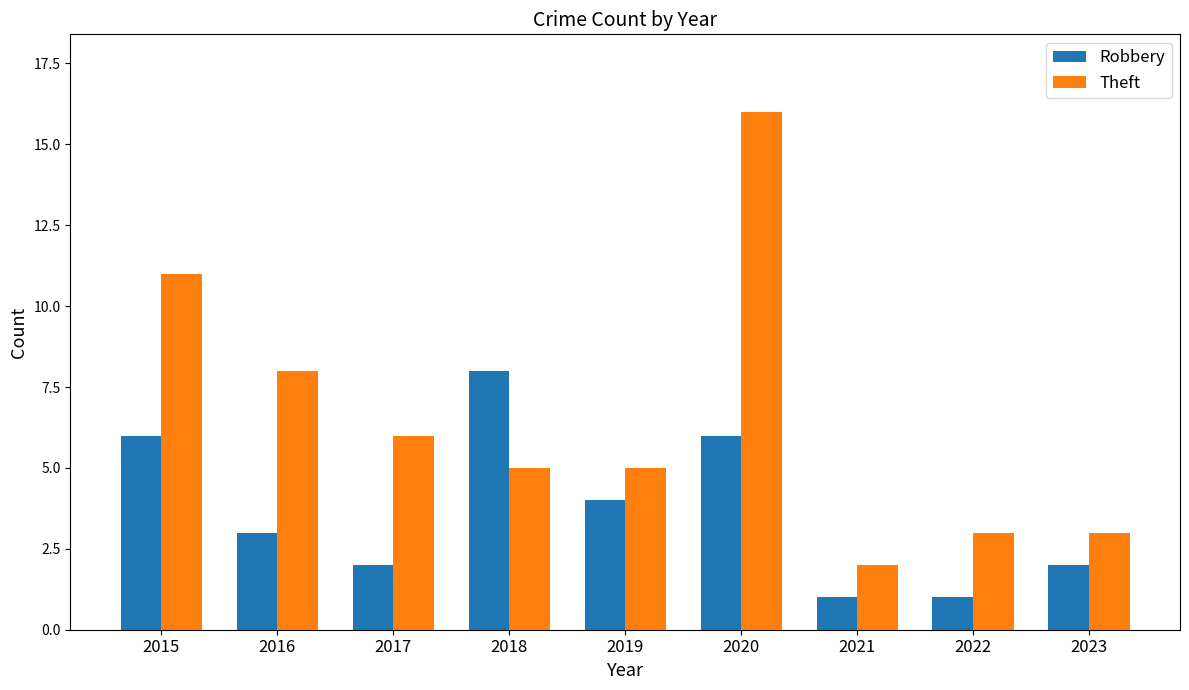

Reading left to right, what are all the values shown in this chart?

Robbery: 6	3	2	8	4	6	1	1	2
Theft: 11	8	6	5	5	16	2	3	3